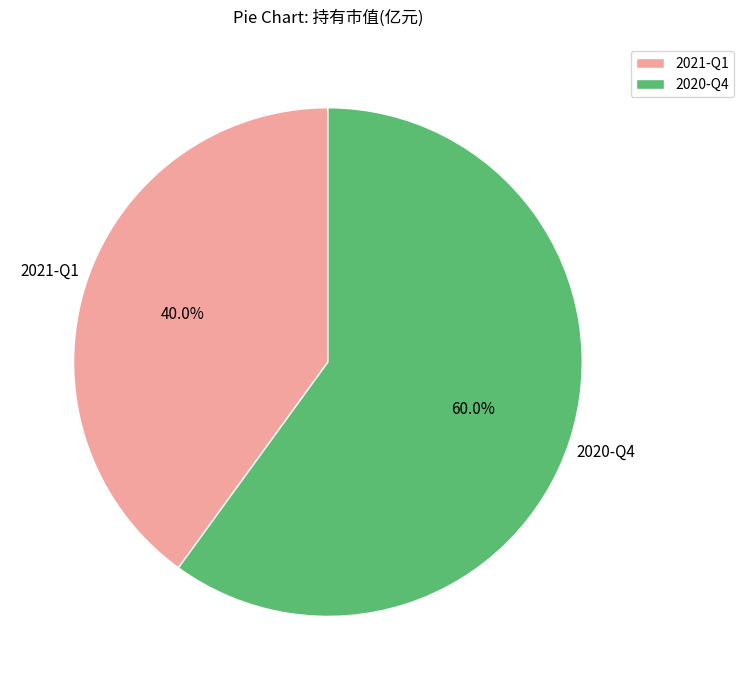

Rank the categories by value from lowest to highest.

2021-Q1, 2020-Q4